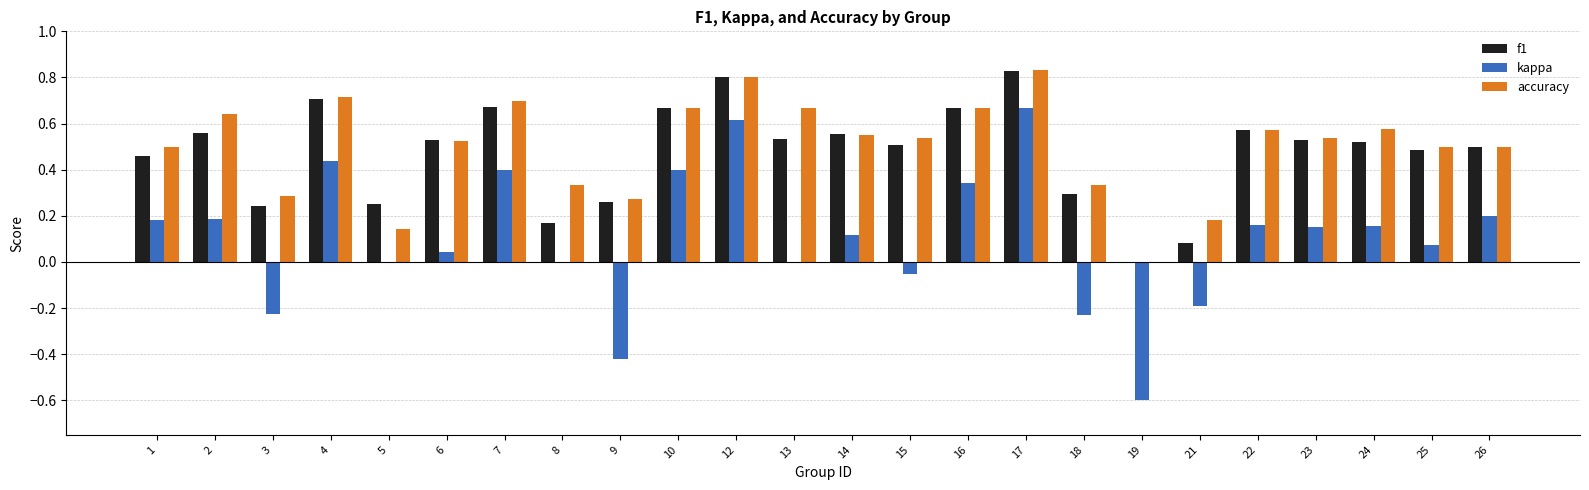

What is the sum of all accuracy values?

12.0